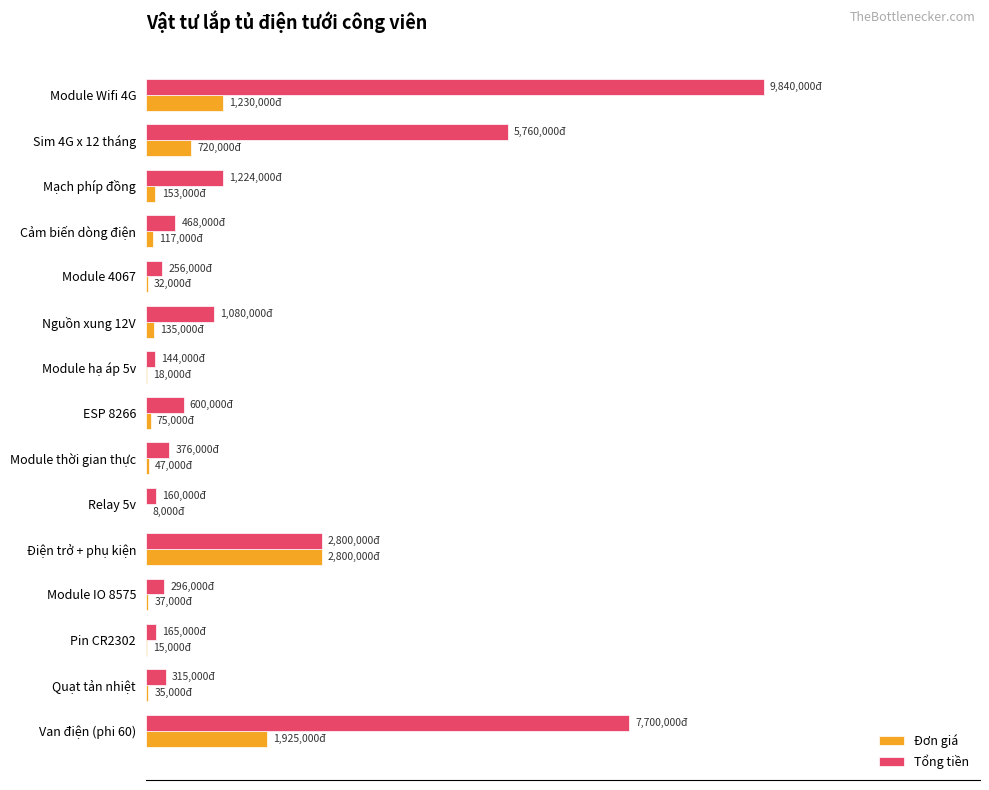

What are all the series names shown in the legend?

Đơn giá, Tổng tiền